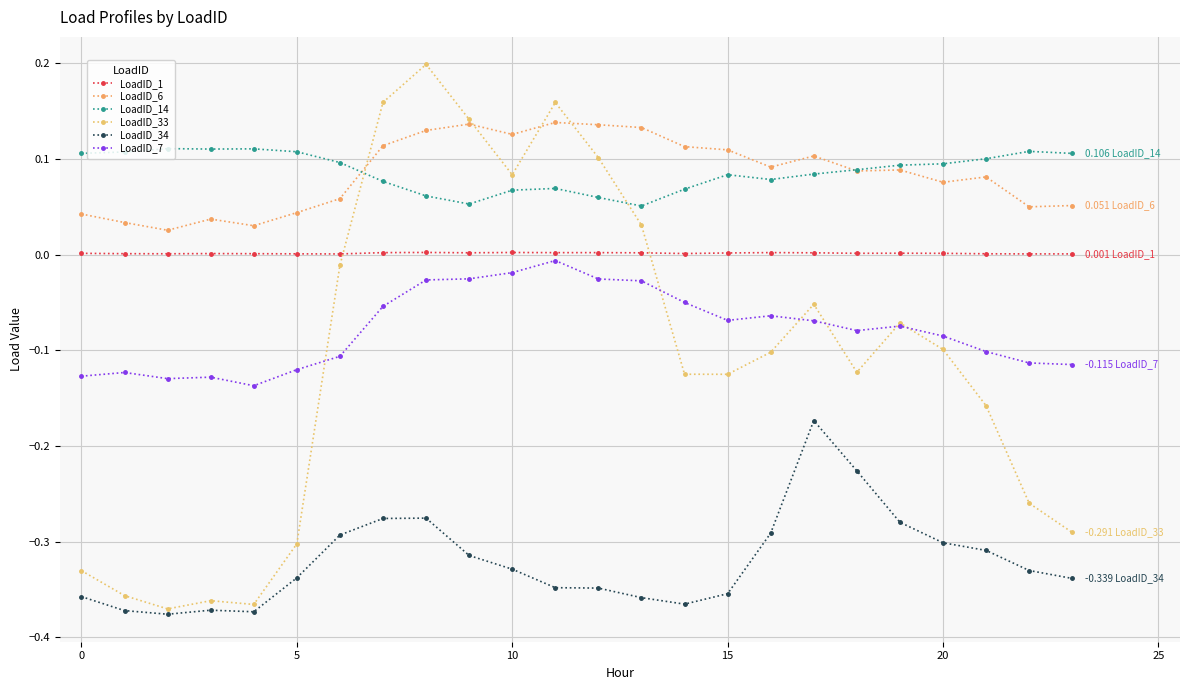

How many lines are shown in the chart?

6